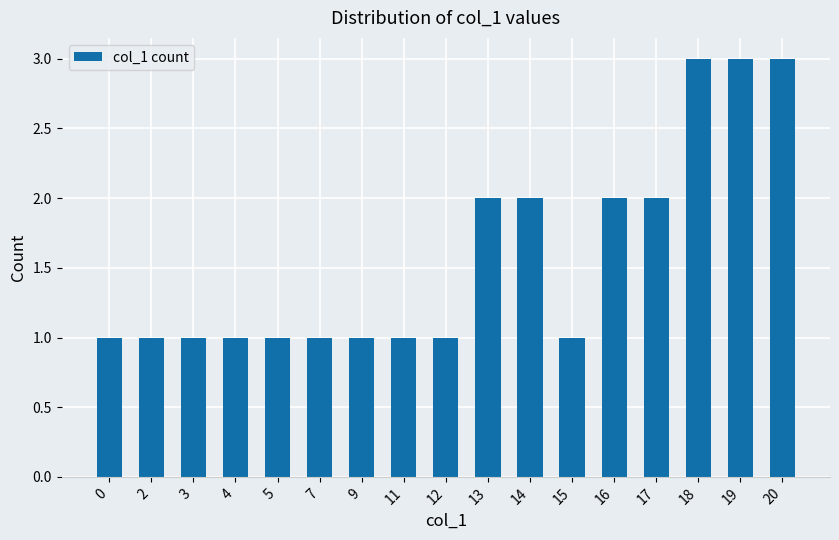

What is the greatest value displayed?

3